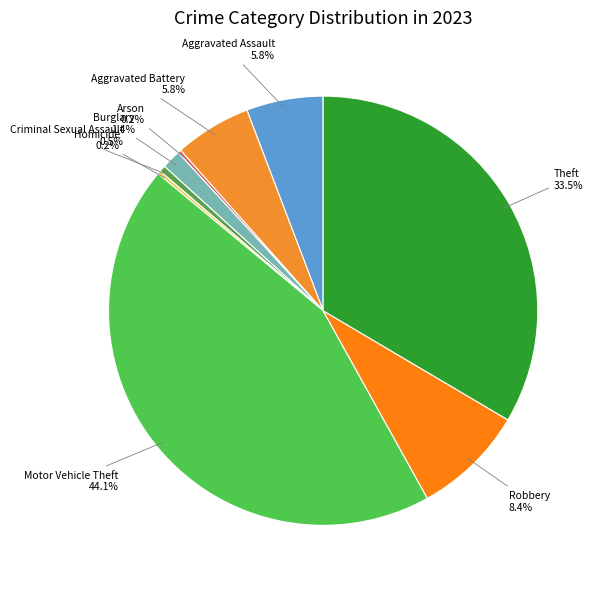

Is there a majority slice in this chart?

No